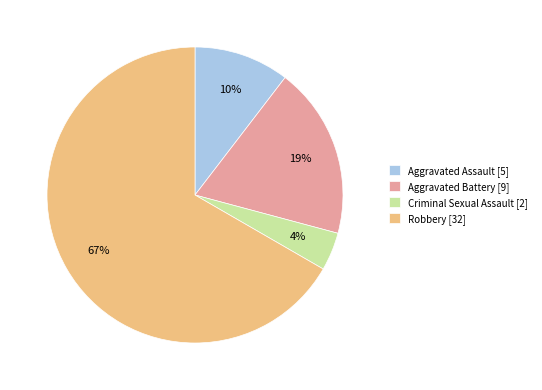

Between Criminal Sexual Assault [2] and Aggravated Battery [9], which is larger?

Aggravated Battery [9]